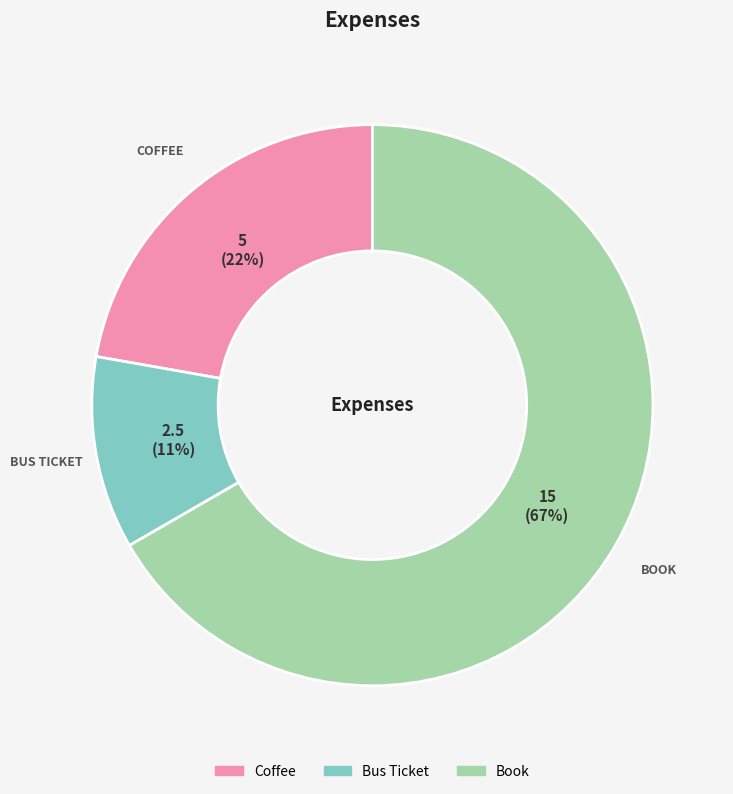

How many slices are in this pie chart?

3